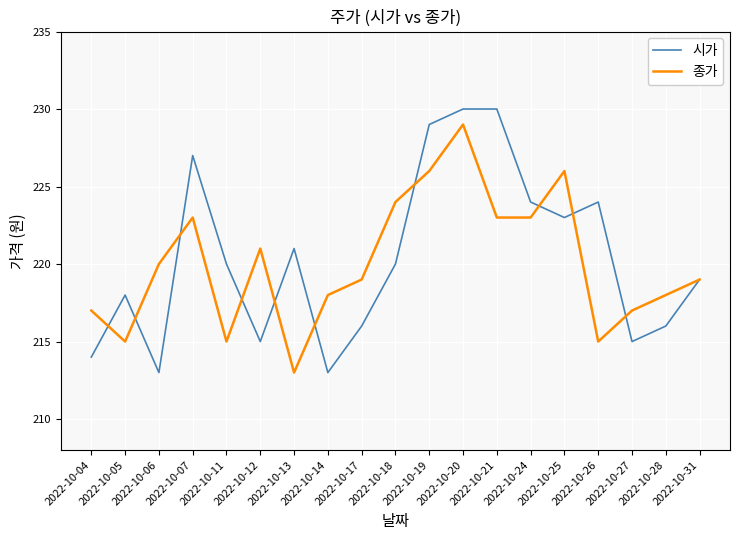

List the series in order of their peak value, lowest first.

종가, 시가